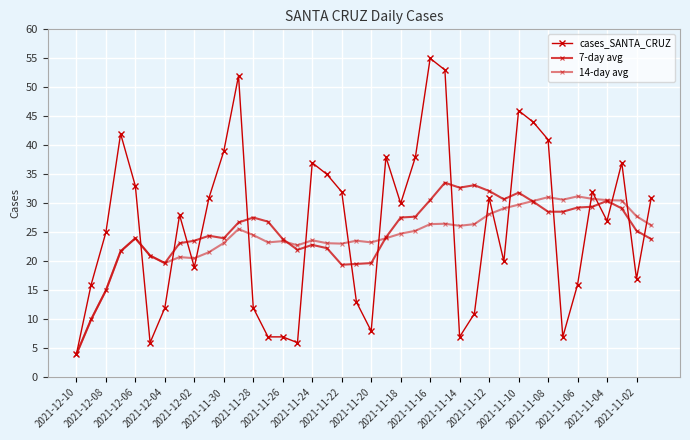

How many lines are shown in the chart?

3